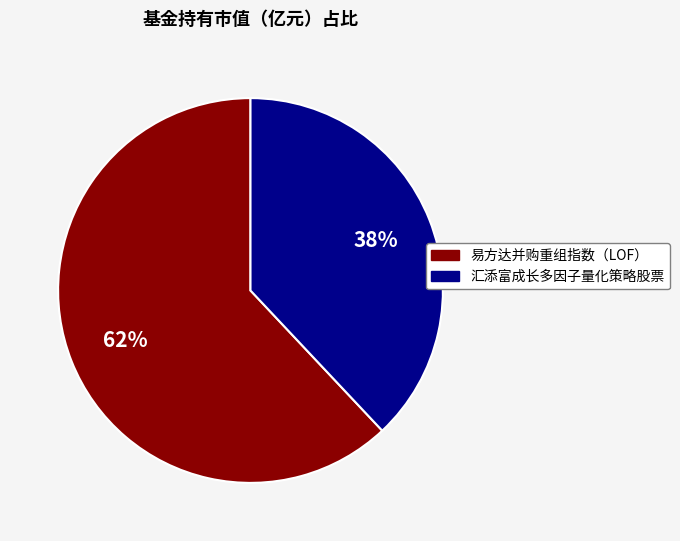

Which category has the smallest portion of the pie?

汇添富成长多因子量化策略股票